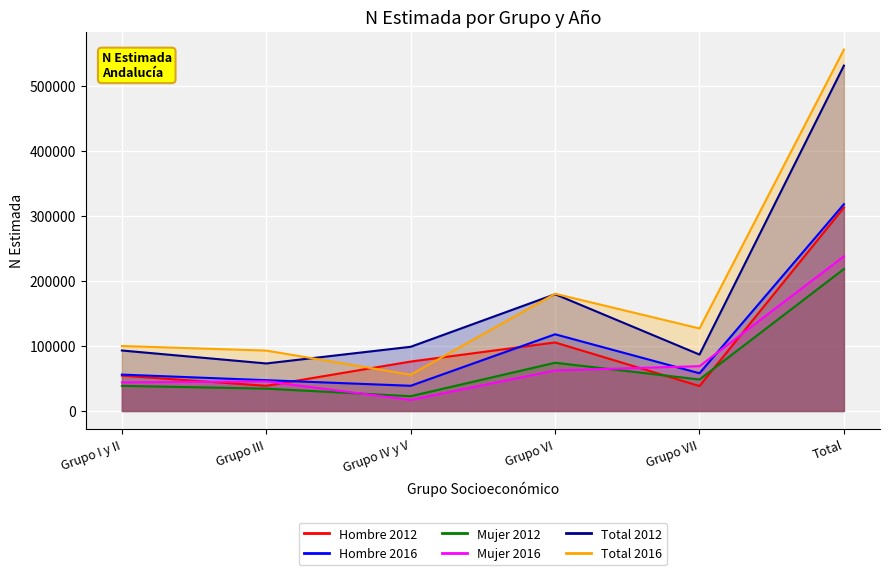

What are all the series names shown in the legend?

Hombre 2012, Hombre 2016, Mujer 2012, Mujer 2016, Total 2012, Total 2016